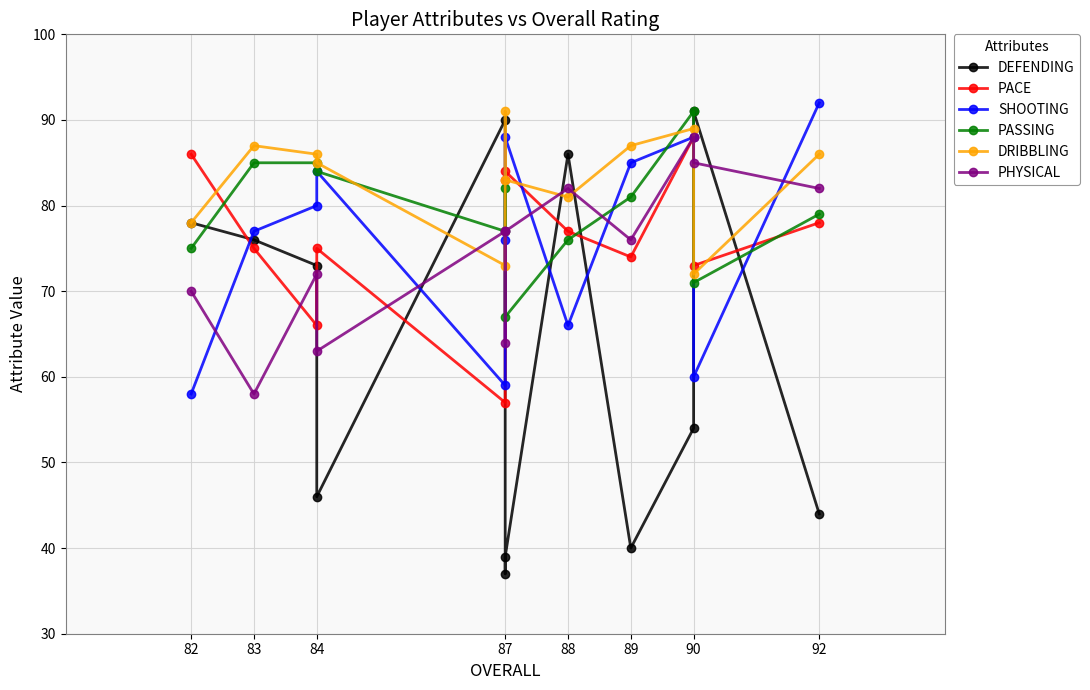

What is the difference between the maximum and minimum values in the SHOOTING series?

34